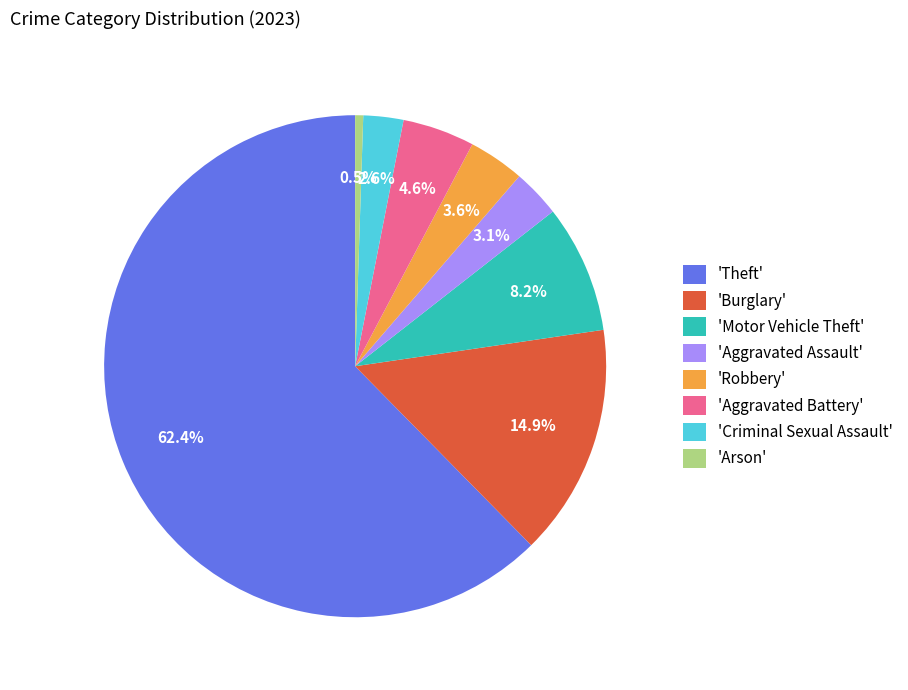

Rank the categories by value from lowest to highest.

'Arson', 'Criminal Sexual Assault', 'Aggravated Assault', 'Robbery', 'Aggravated Battery', 'Motor Vehicle Theft', 'Burglary', 'Theft'